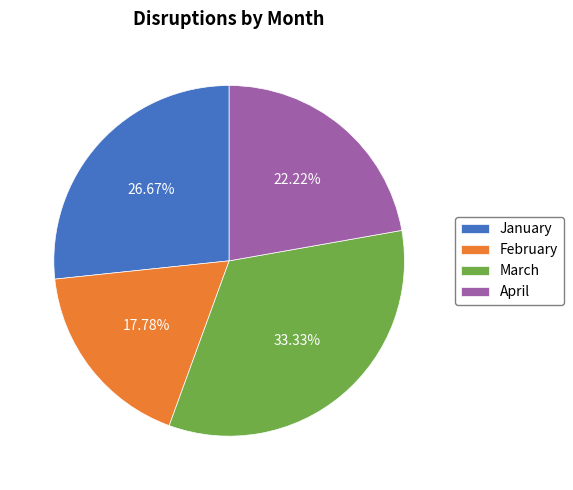

To the nearest percent, what is the combined percentage of February and March?

51%